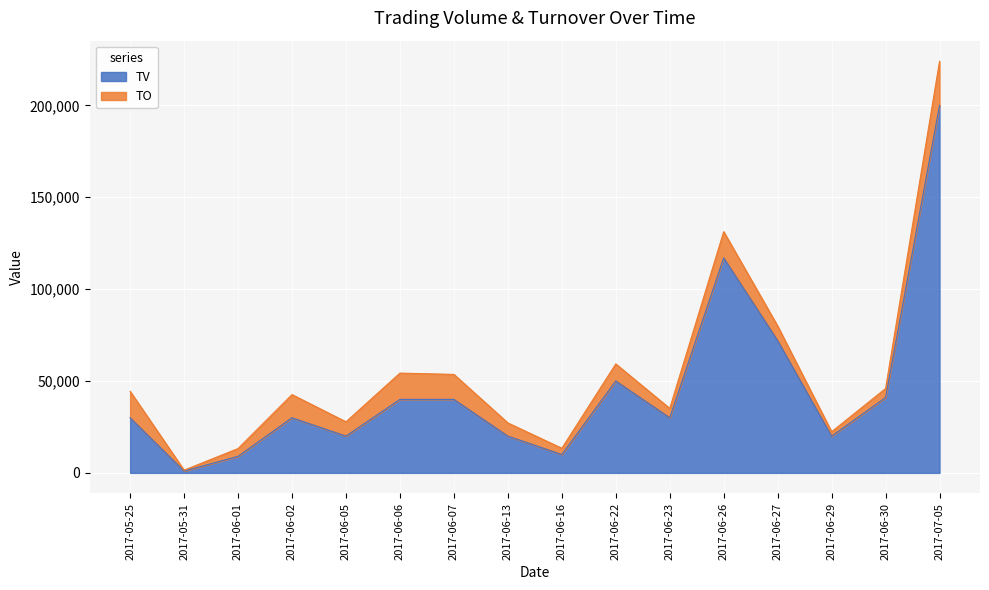

What is the label of the 8th point from the right?

2017-06-16